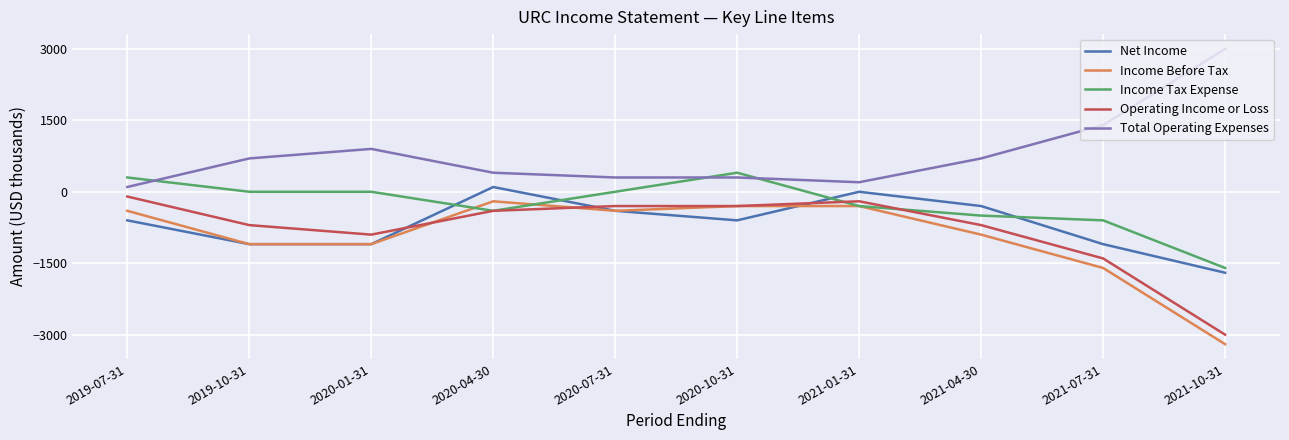

Where is the first local minimum for Operating Income or Loss?

2020-01-31